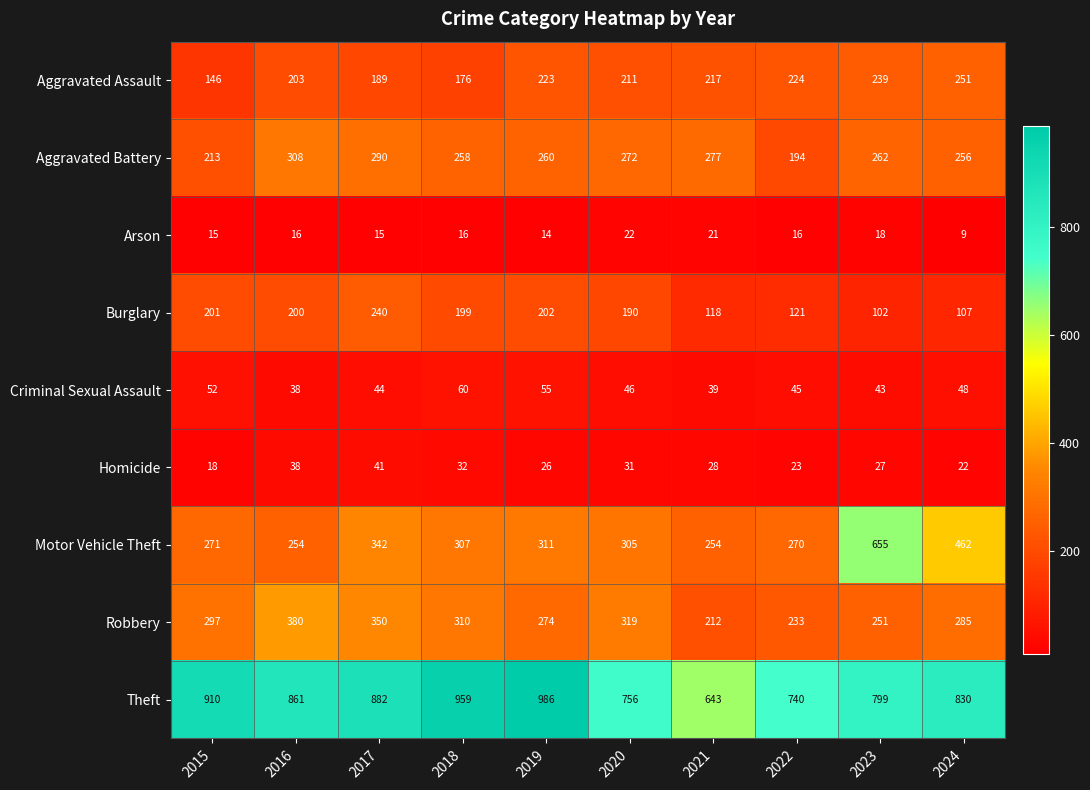

At which label does Theft first exceed 861?

2015